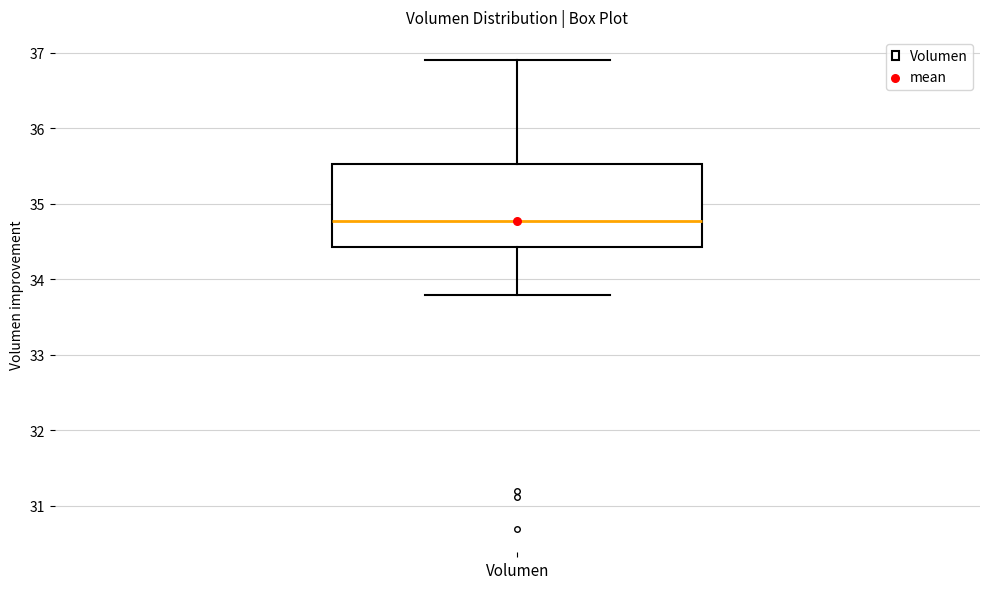

Where does the upper whisker of the box for Volumen end on the y-axis? The values are not printed on the chart, so give them approximately, as read against the axis.

36.9